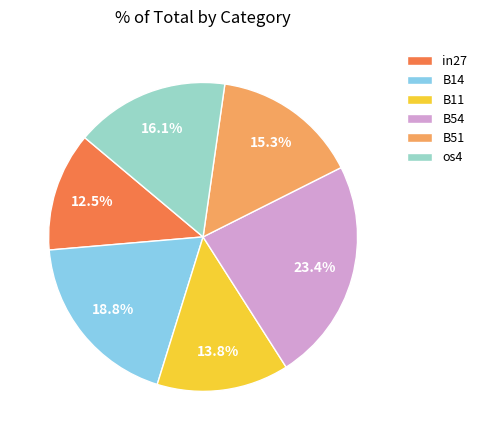

What is the ratio of the value at in27 to the value at B54?

0.5